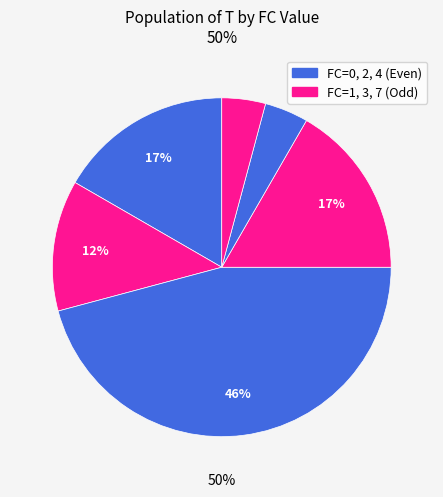

Rank the categories by value from lowest to highest.

FC_4, FC_7, FC_1, FC_0, FC_3, FC_2